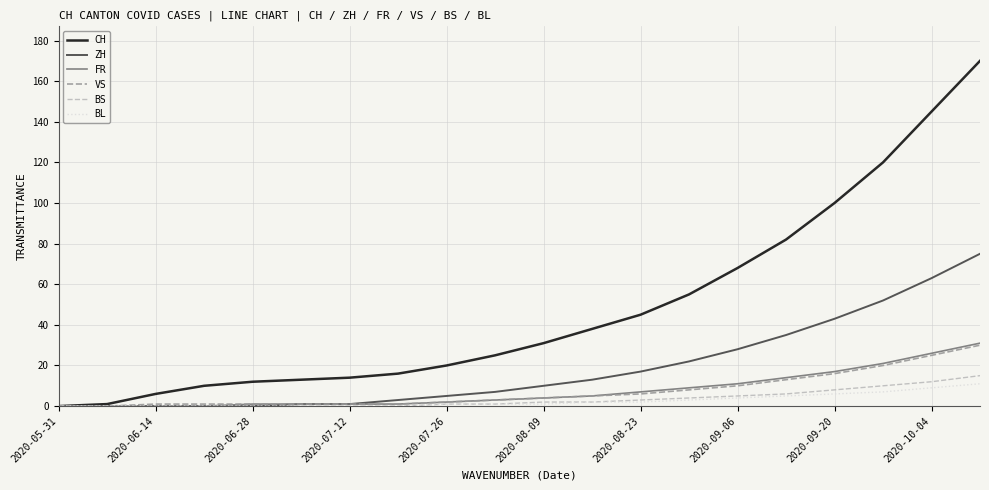

Which series has the largest total across all categories?

CH